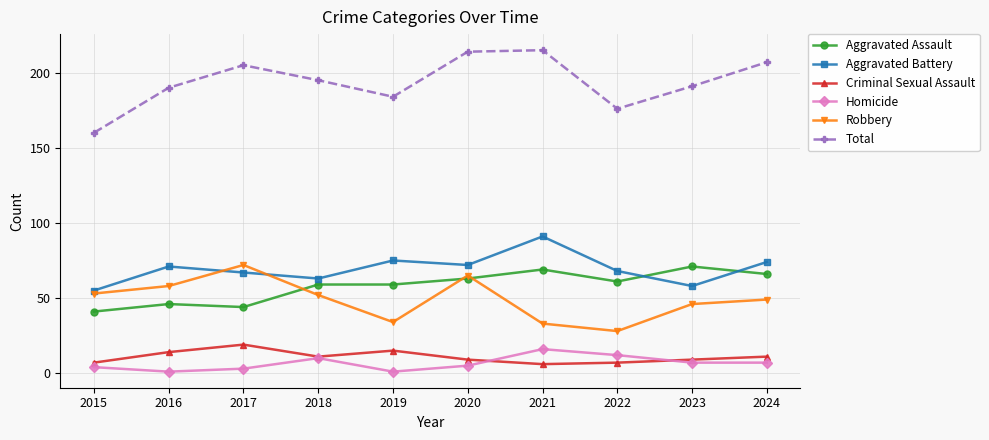

At which category does Total reach its first local valley?

2019